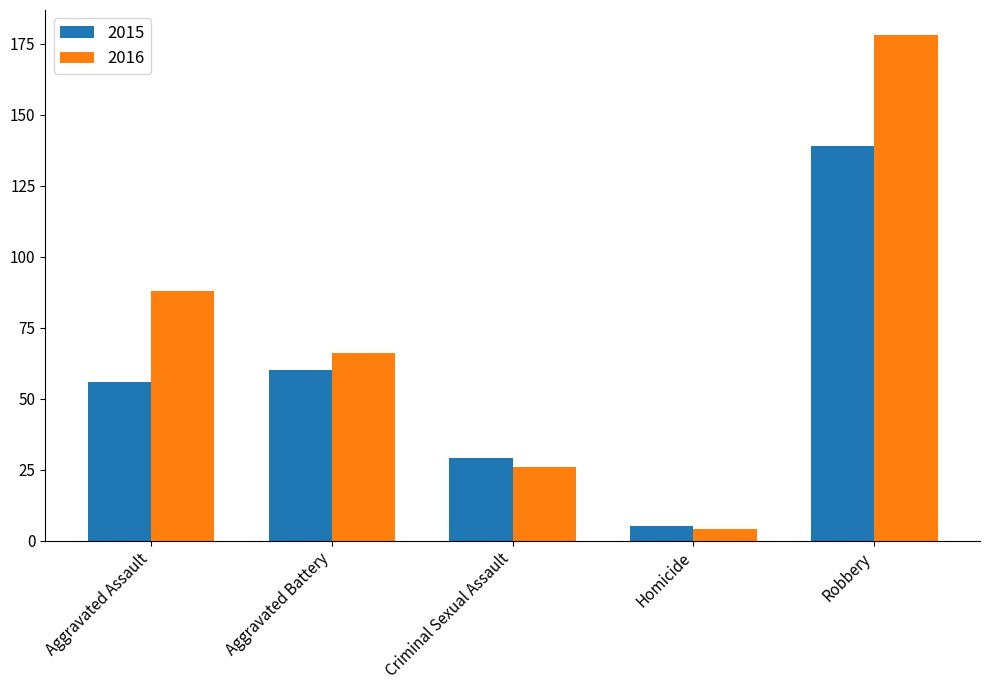

What is the difference between the second highest and minimum values in the 2016 series?

84